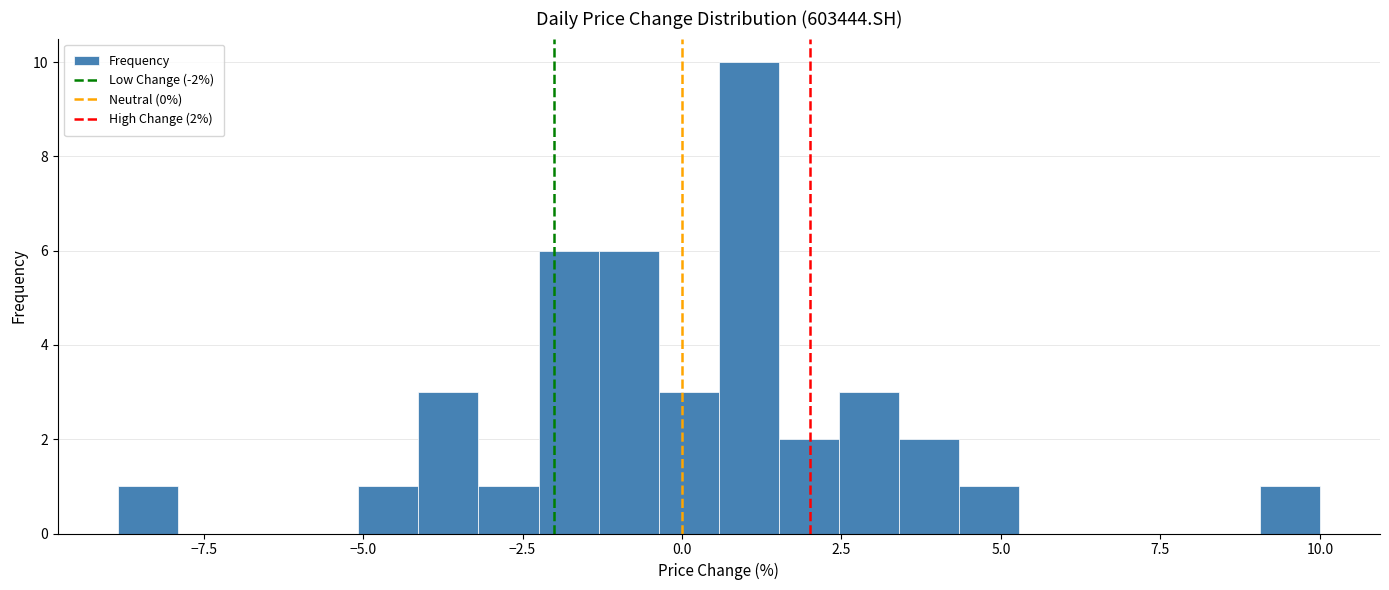

Read against the x-axis, roughly where is the centre of the tallest bar?

1.0